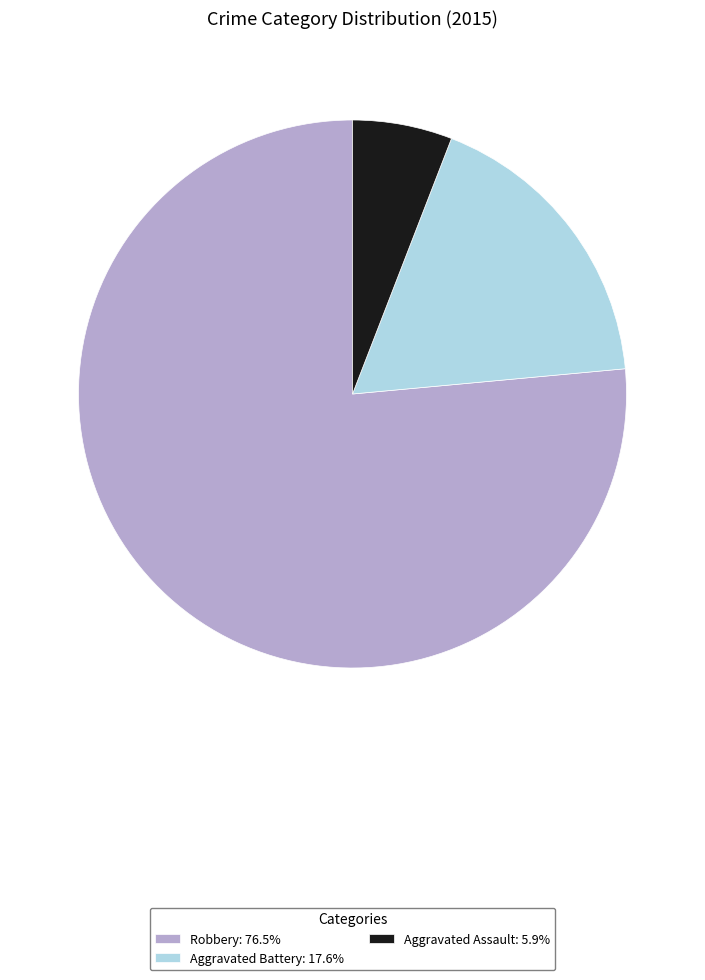

What is the ratio of the value at Robbery: 76.5% to the value at Aggravated Assault: 5.9%?

13.0